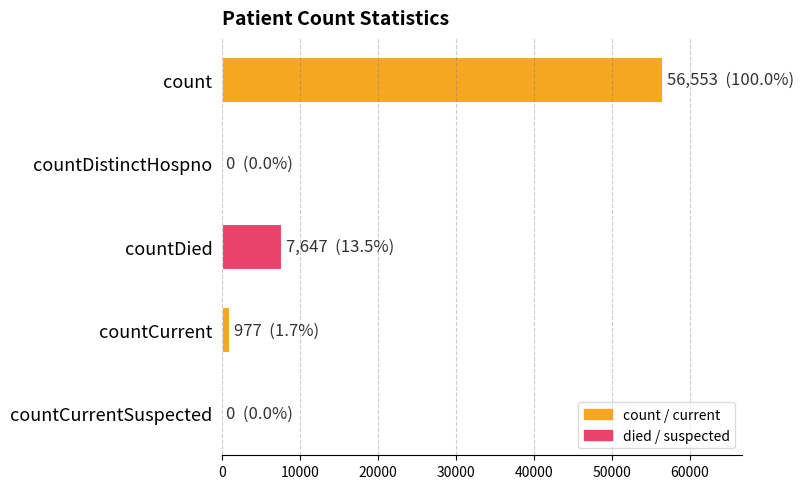

Reading top to bottom, list all the values displayed in this chart.

count=56553	countDistinctHospno=0	countDied=7647	countCurrent=977	countCurrentSuspected=0